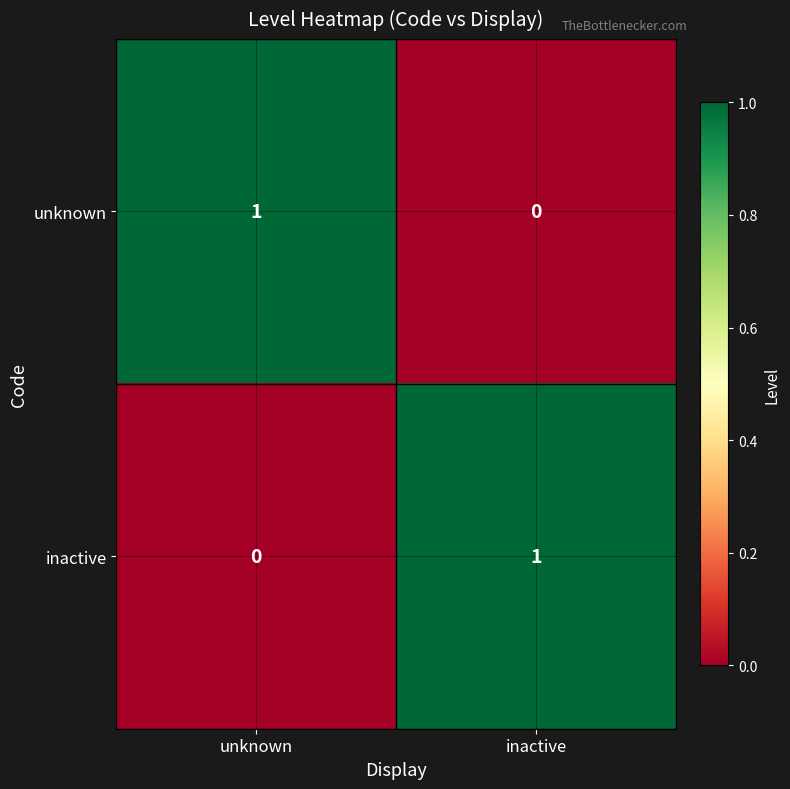

What is the spread (max minus min) of values at inactive?

1